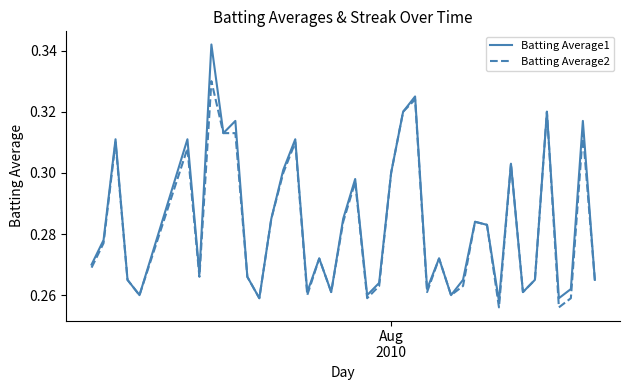

Rank the series by their maximum value, from highest to lowest.

Batting Average1, Batting Average2